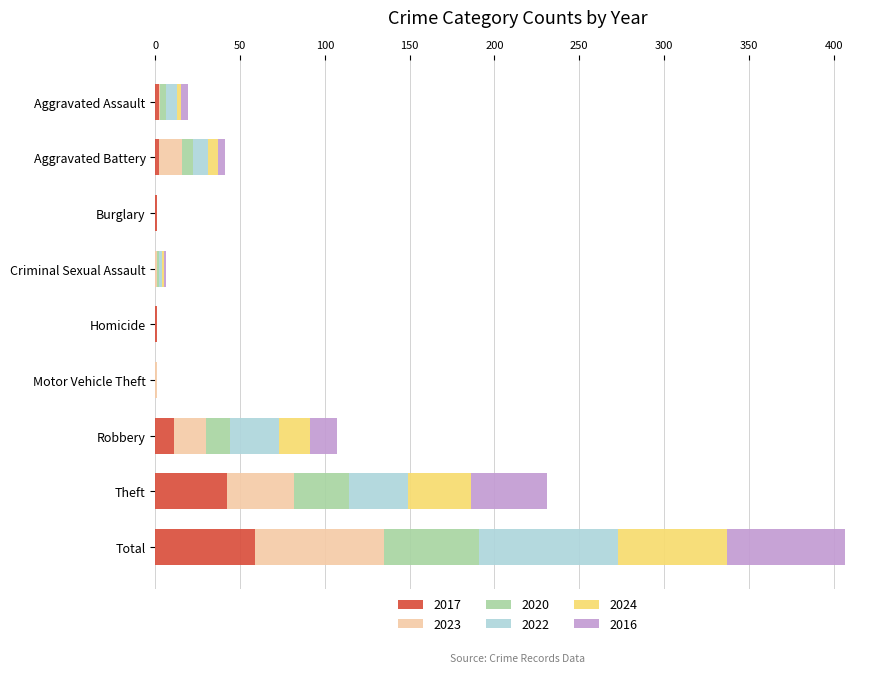

At which label does 2017 reach its peak?

Total